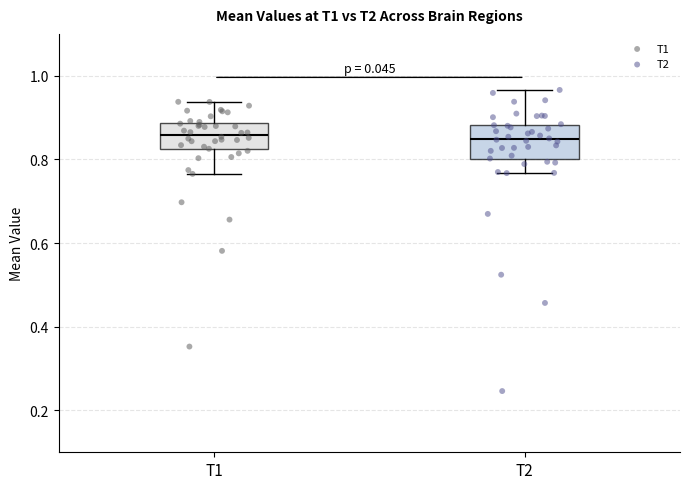

Where does the lower whisker of the box for T1 end on the y-axis? The values are not printed on the chart, so give them approximately, as read against the axis.

0.76